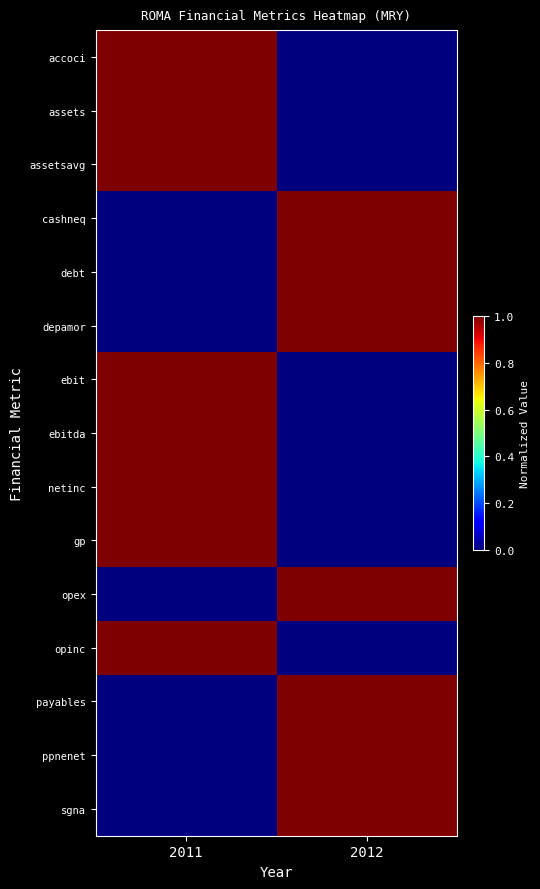

Reading left to right, list all the values displayed in this chart.

accoci: 2011=1	2012=0
assets: 2011=1	2012=0
assetsavg: 2011=1	2012=0
cashneq: 2011=0	2012=1
debt: 2011=0	2012=1
depamor: 2011=0	2012=1
ebit: 2011=1	2012=0
ebitda: 2011=1	2012=0
netinc: 2011=1	2012=0
gp: 2011=1	2012=0
opex: 2011=0	2012=1
opinc: 2011=1	2012=0
payables: 2011=0	2012=1
ppnenet: 2011=0	2012=1
sgna: 2011=0	2012=1